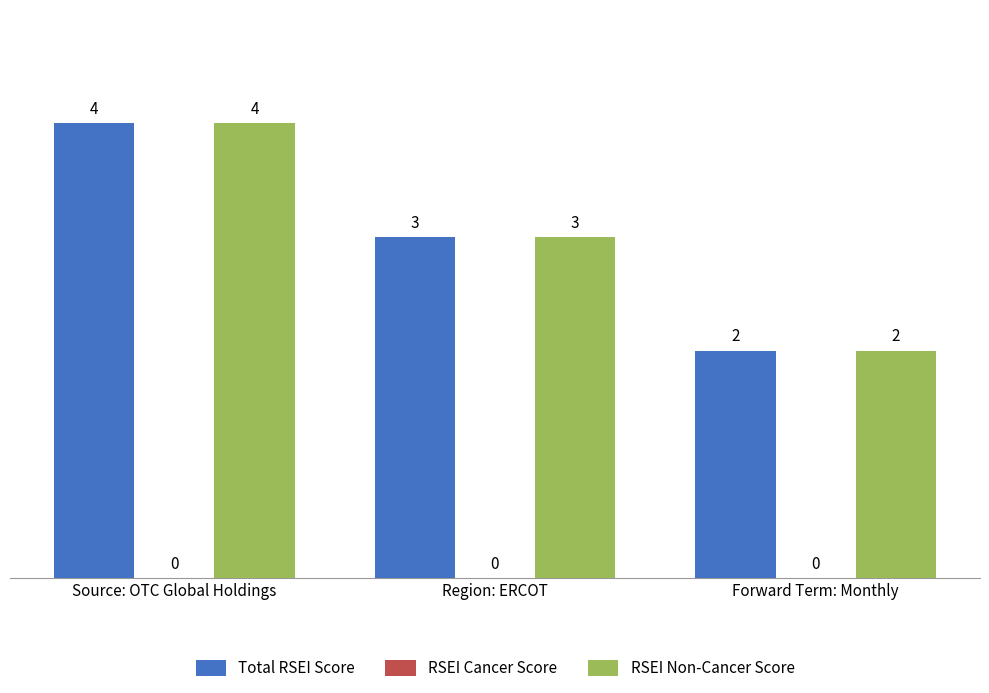

True or false: Total RSEI Score has a value of 2 at Source: OTC Global Holdings.

False